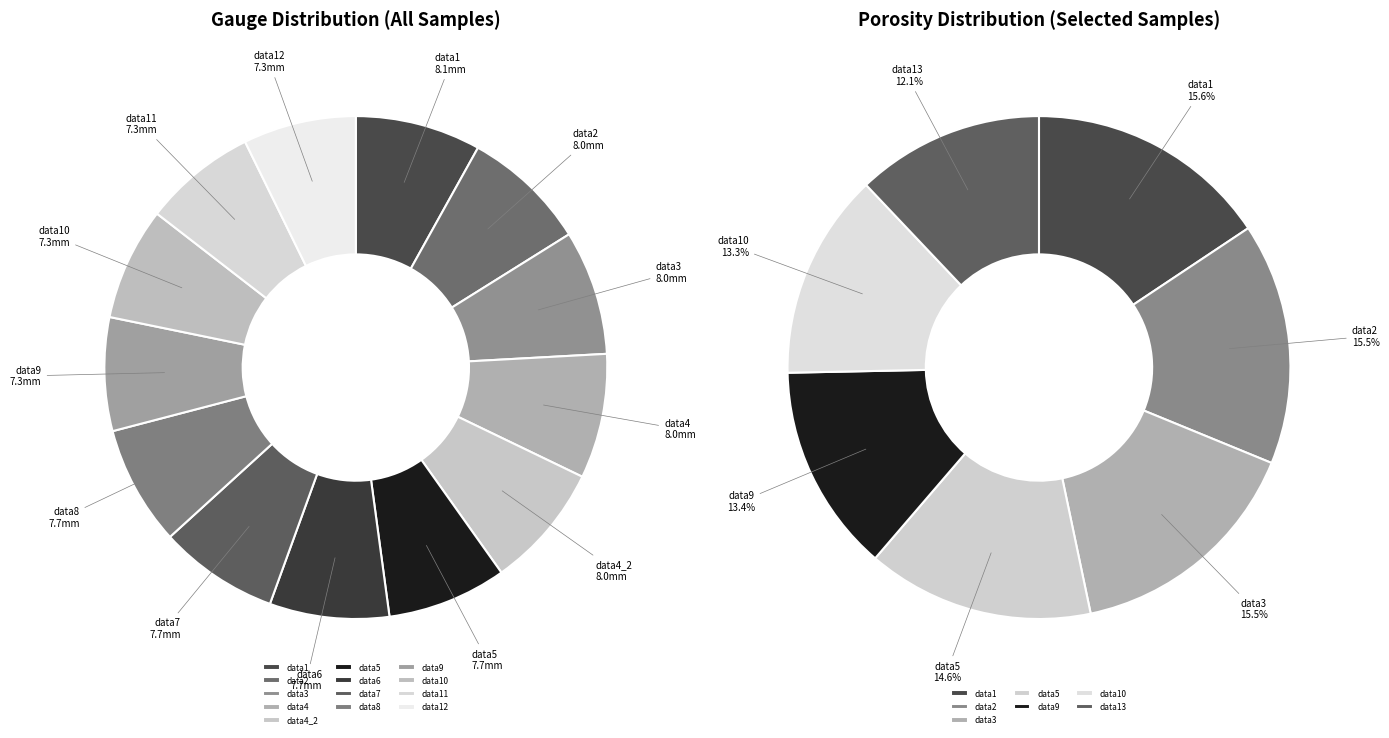

To the nearest percent, what percentage of the pie is data6?

8%